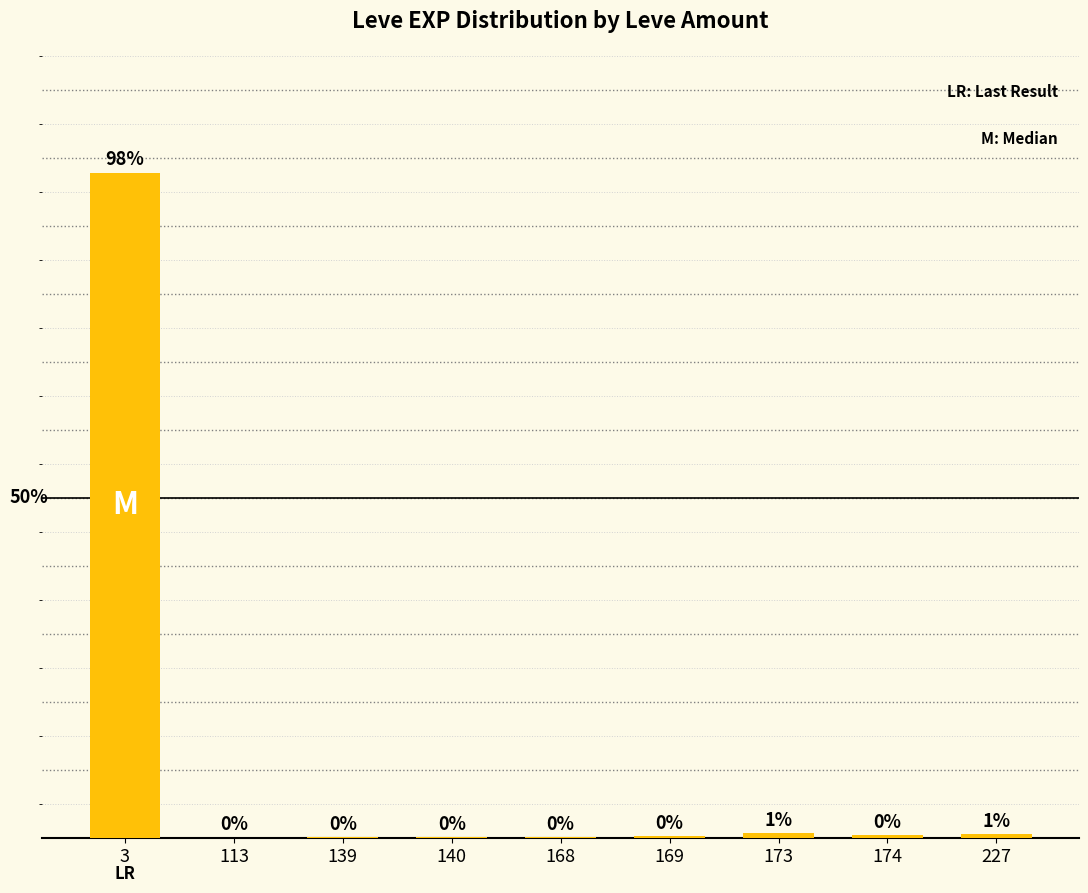

Reading left to right, what are all the values shown in this chart?

3=97.8	113=0.0	139=0.1	140=0.1	168=0.1	169=0.2	173=0.7	174=0.3	227=0.6